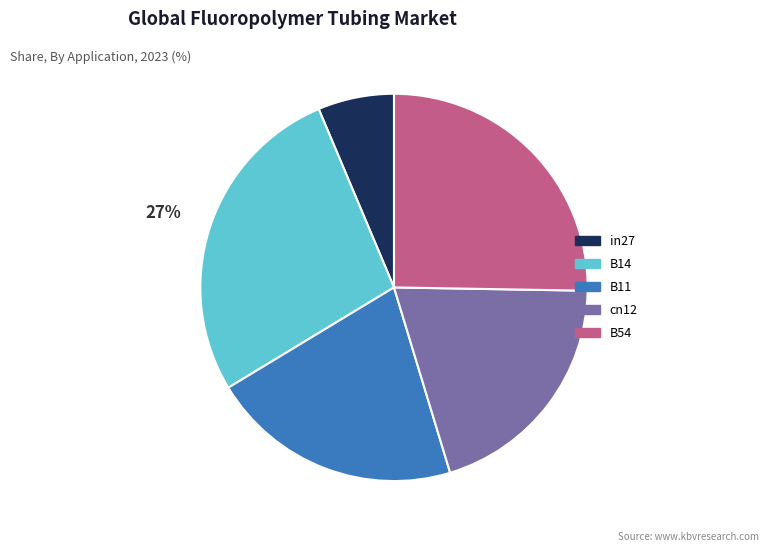

Which category has the smallest portion of the pie?

in27